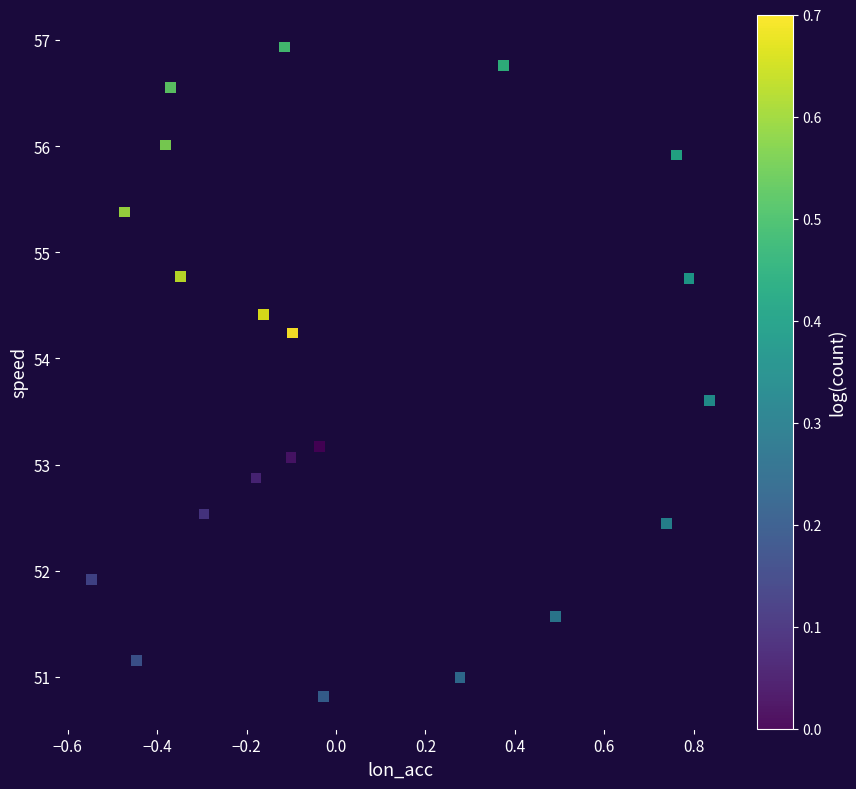

What is the range of X values (max minus min)?

1.4